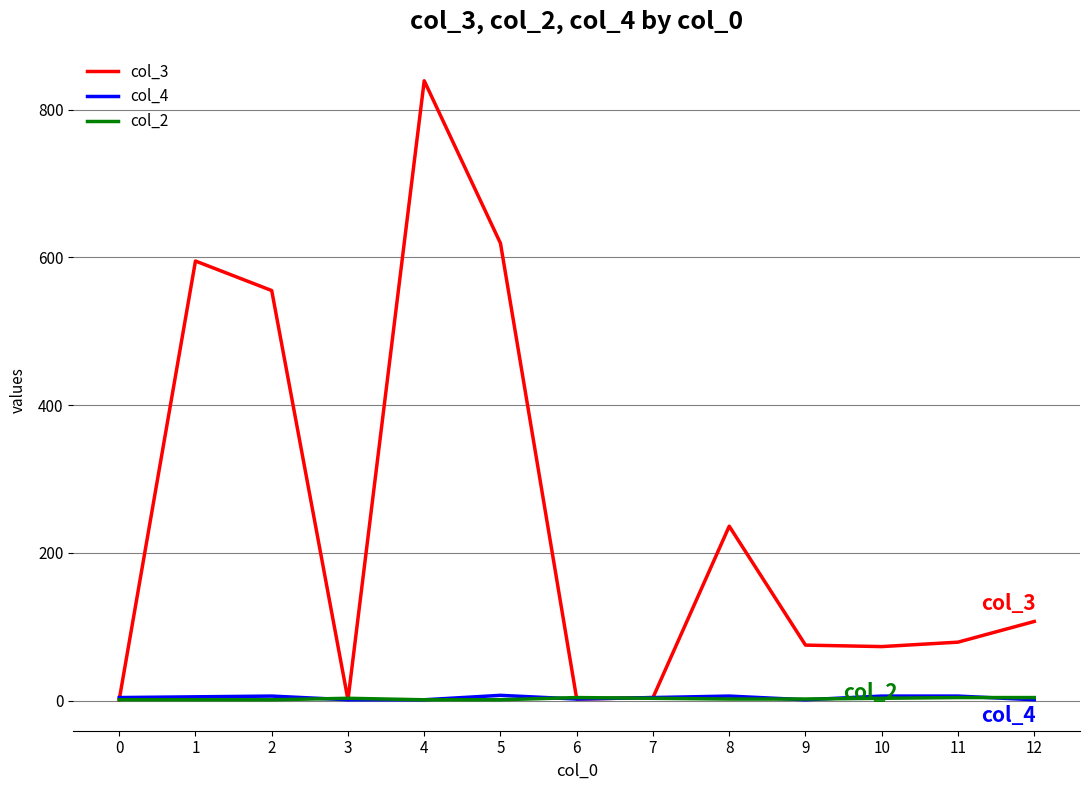

Is the value of col_4 at 2 greater than the value of col_3 at 2?

No